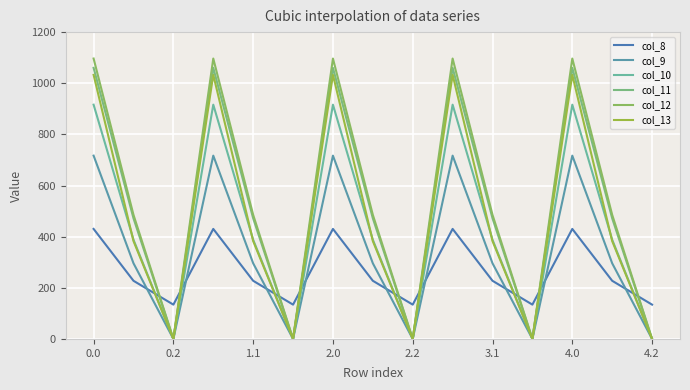

Is this an area chart (filled region under the line)?

No